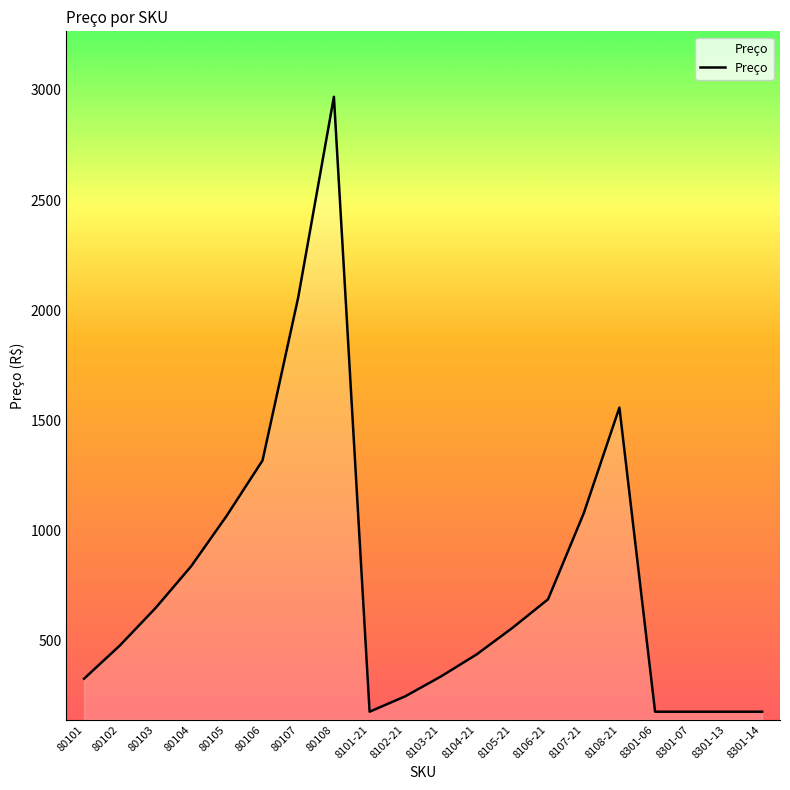

Approximately how many times larger is the value at 80103 compared to 80106?

0.5